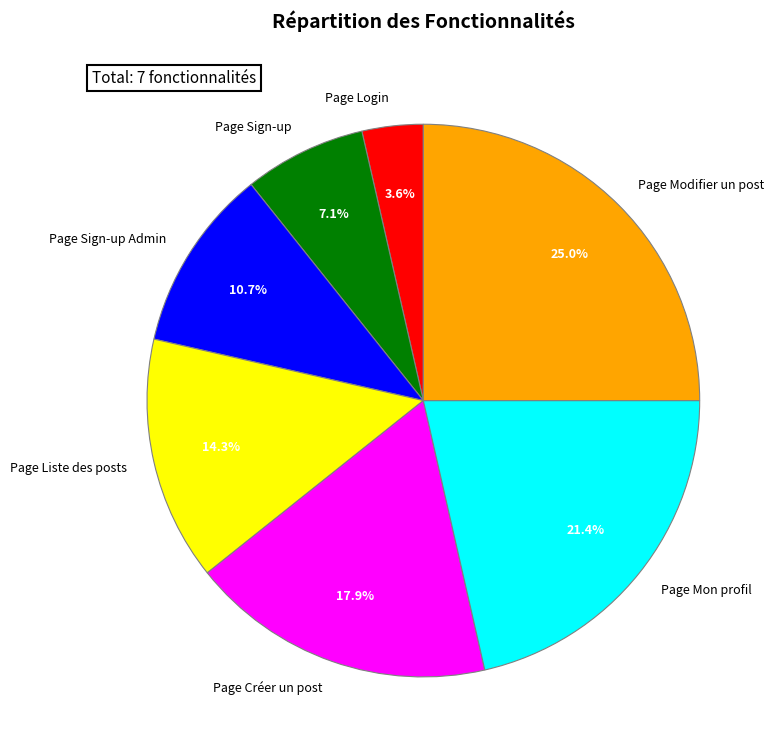

What percentage is the Page Modifier un post slice, to the nearest percent?

25%